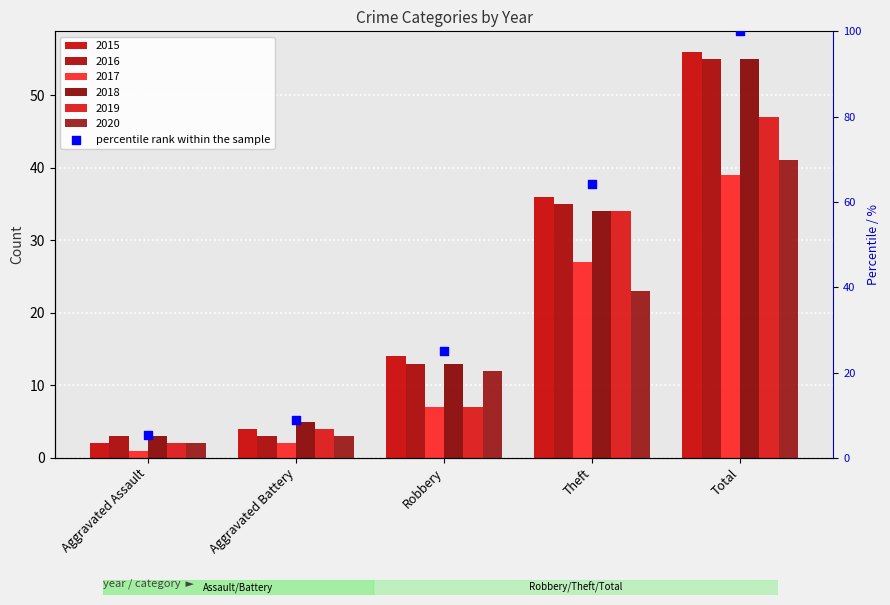

Approximately how many times larger is the value at Aggravated Assault compared to Robbery?

0.2